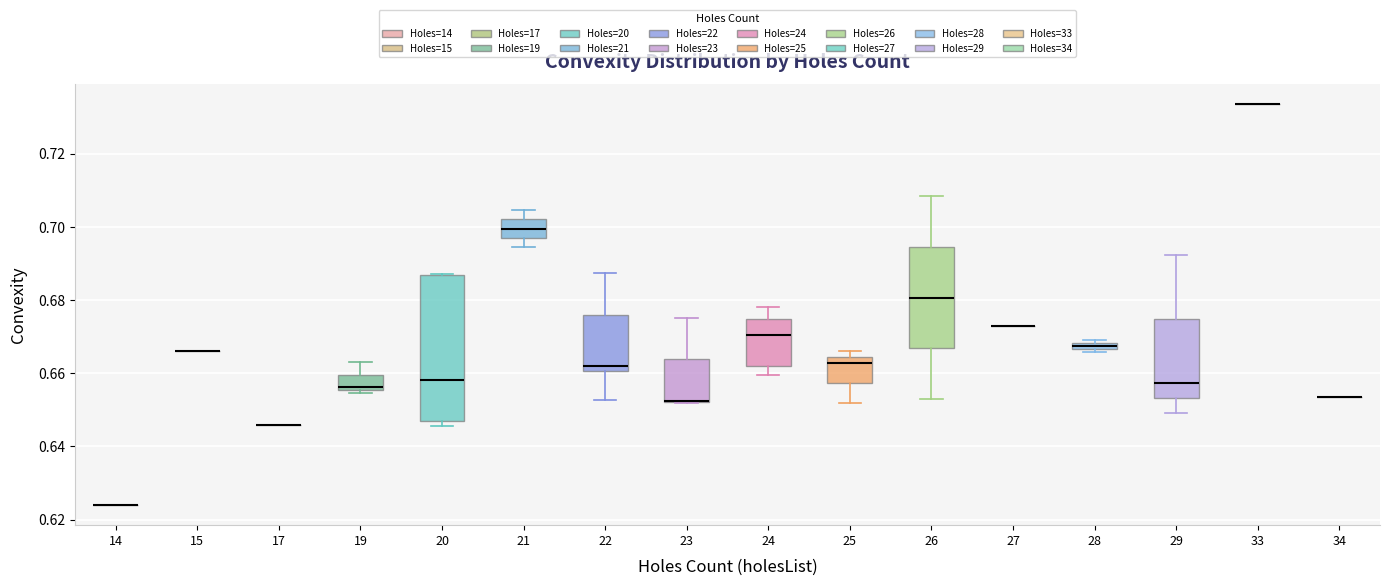

Comparing the boxes themselves (not the whiskers), which one is the tallest?

20